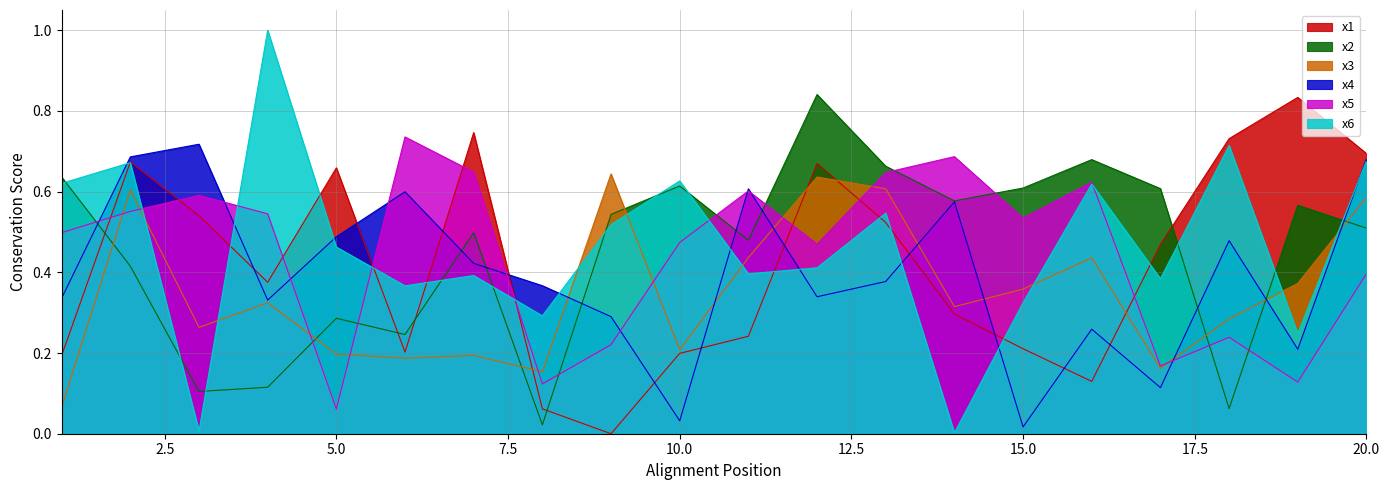

Does the chart have visible grid lines?

Yes